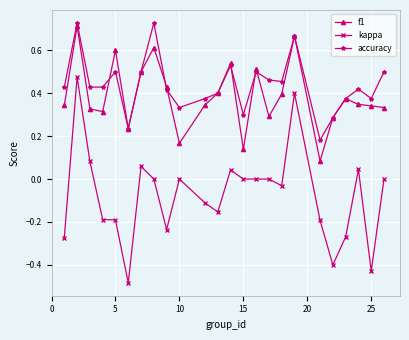

True or false: accuracy has more than 0 interior local peaks.

True